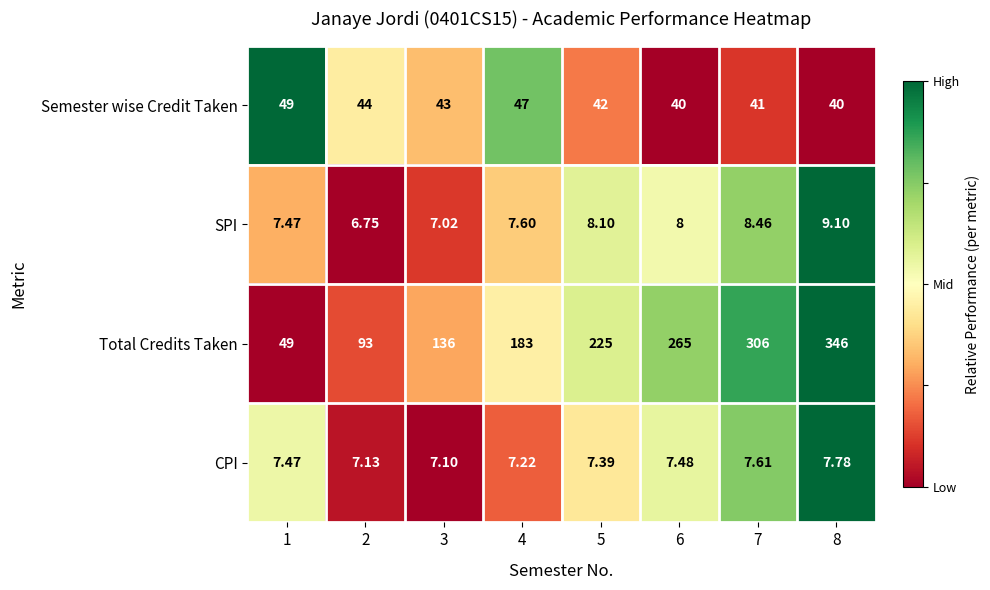

Which series has the widest spread of values?

Total Credits Taken